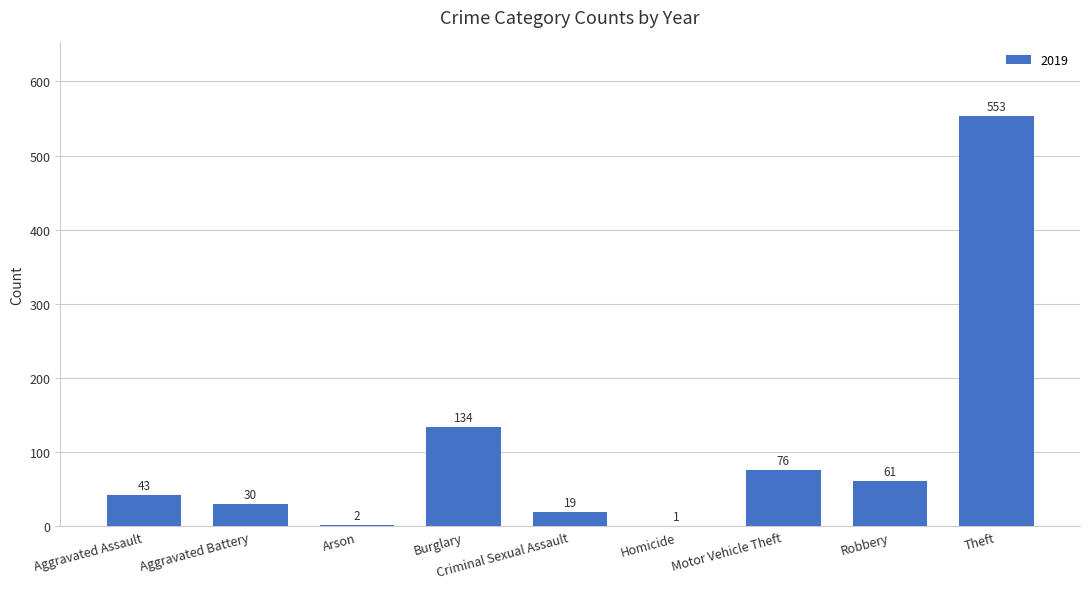

What is the sum of the values at Robbery and Arson?

63